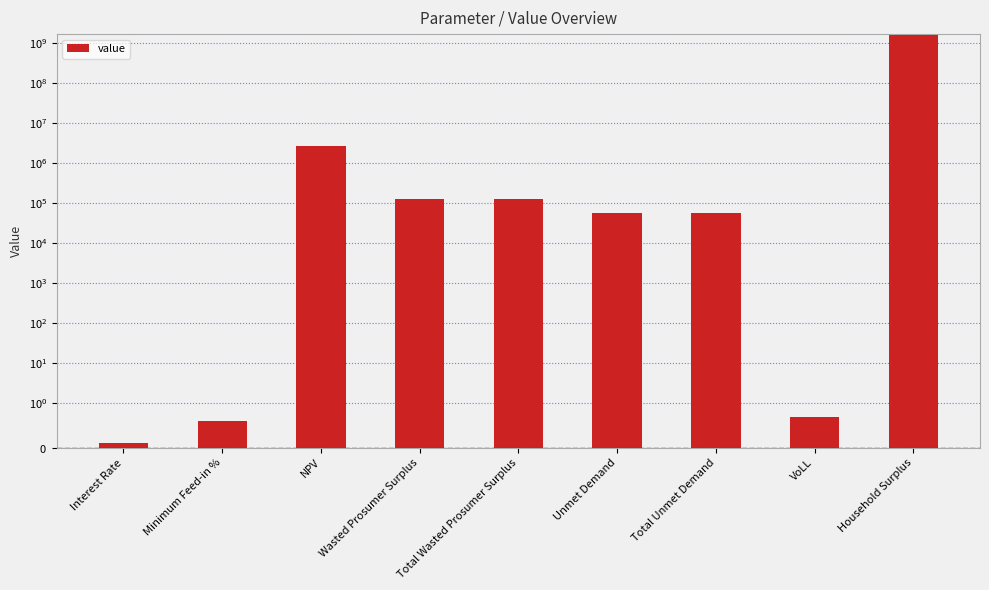

Are the bars horizontal?

No